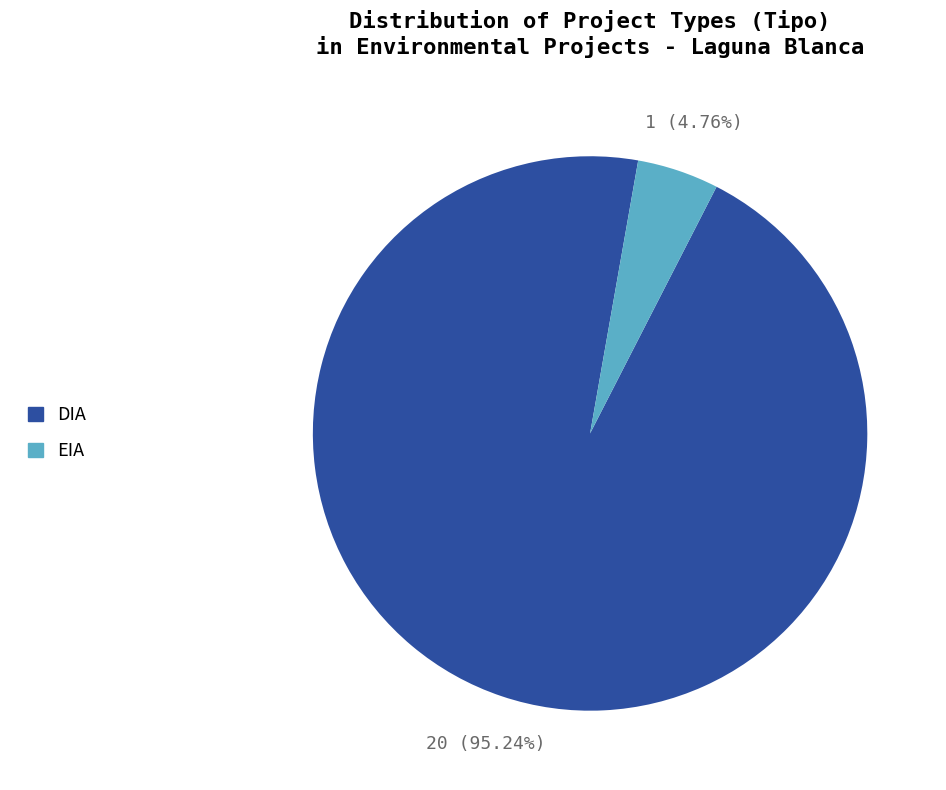

To the nearest percent, what is the difference between the largest and smallest slice percentages?

90%